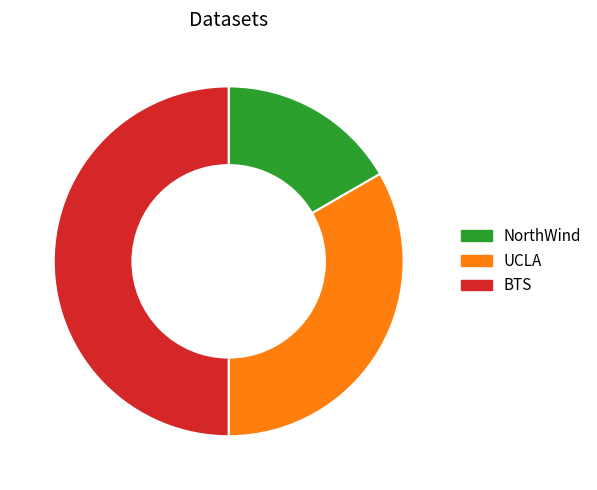

Is it true that NorthWind is 17% of the pie?

True